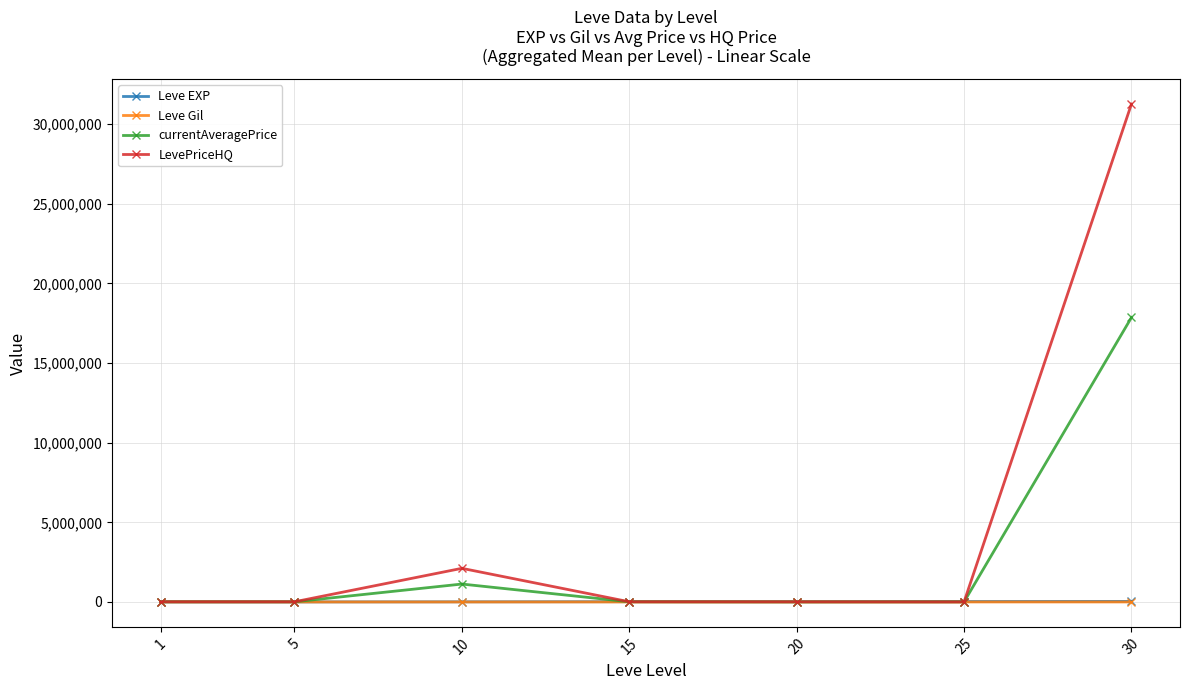

Which series has the widest spread of values?

LevePriceHQ